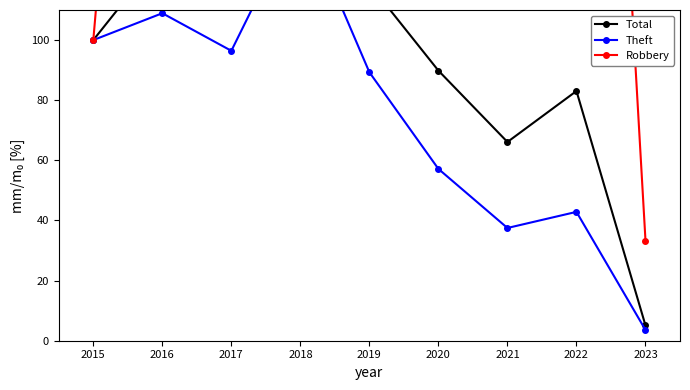

What is the total value across all series at 2019?

707.9